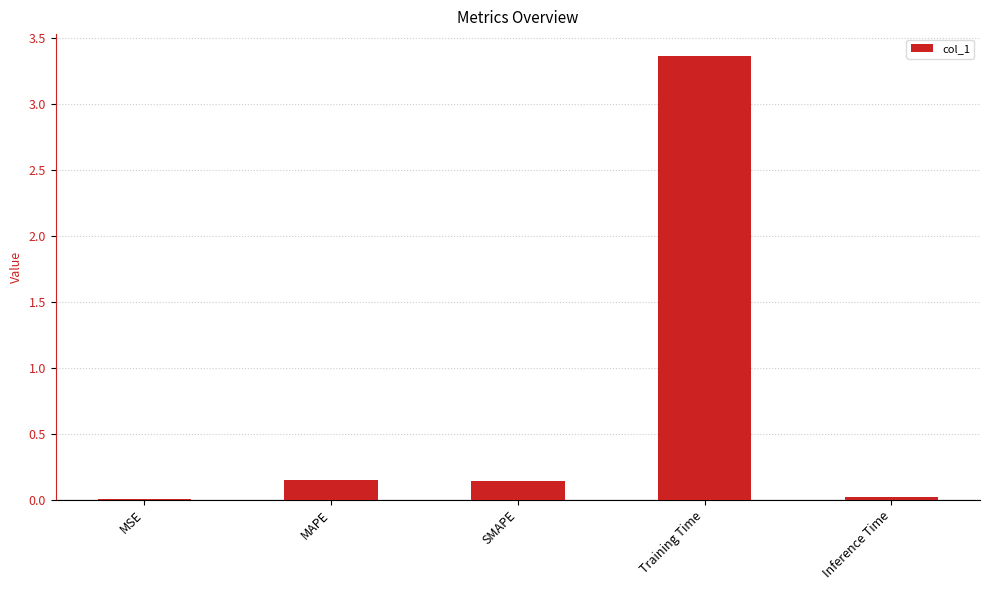

What is the sum of all values?

3.7